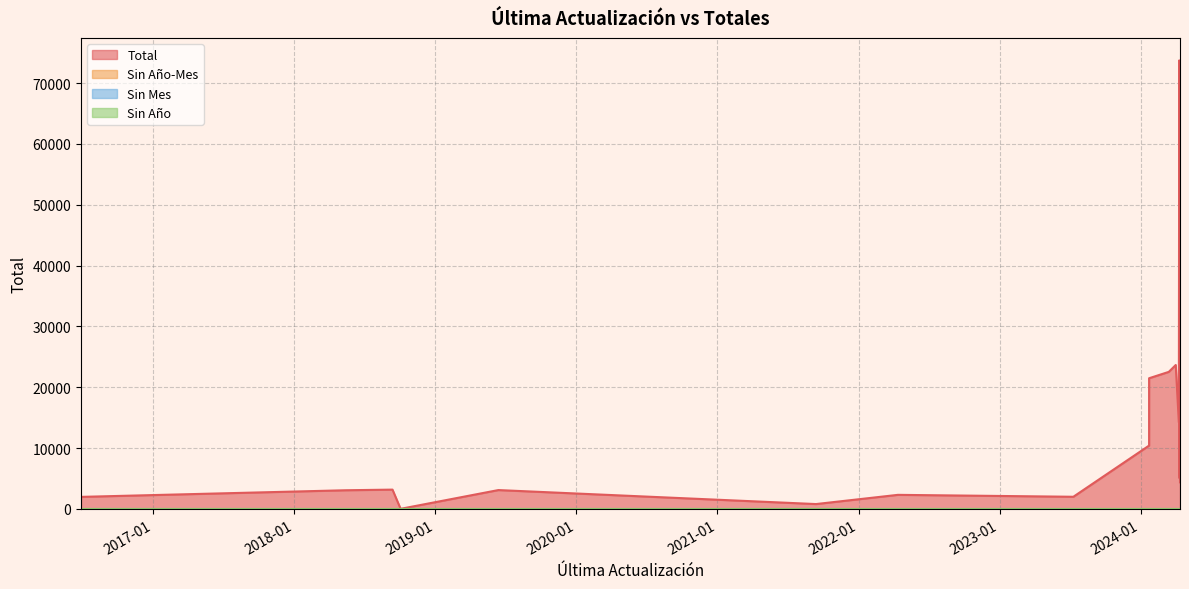

List the series in order of their peak value, lowest first.

Sin Año-Mes, Sin Mes, Sin Año, Total